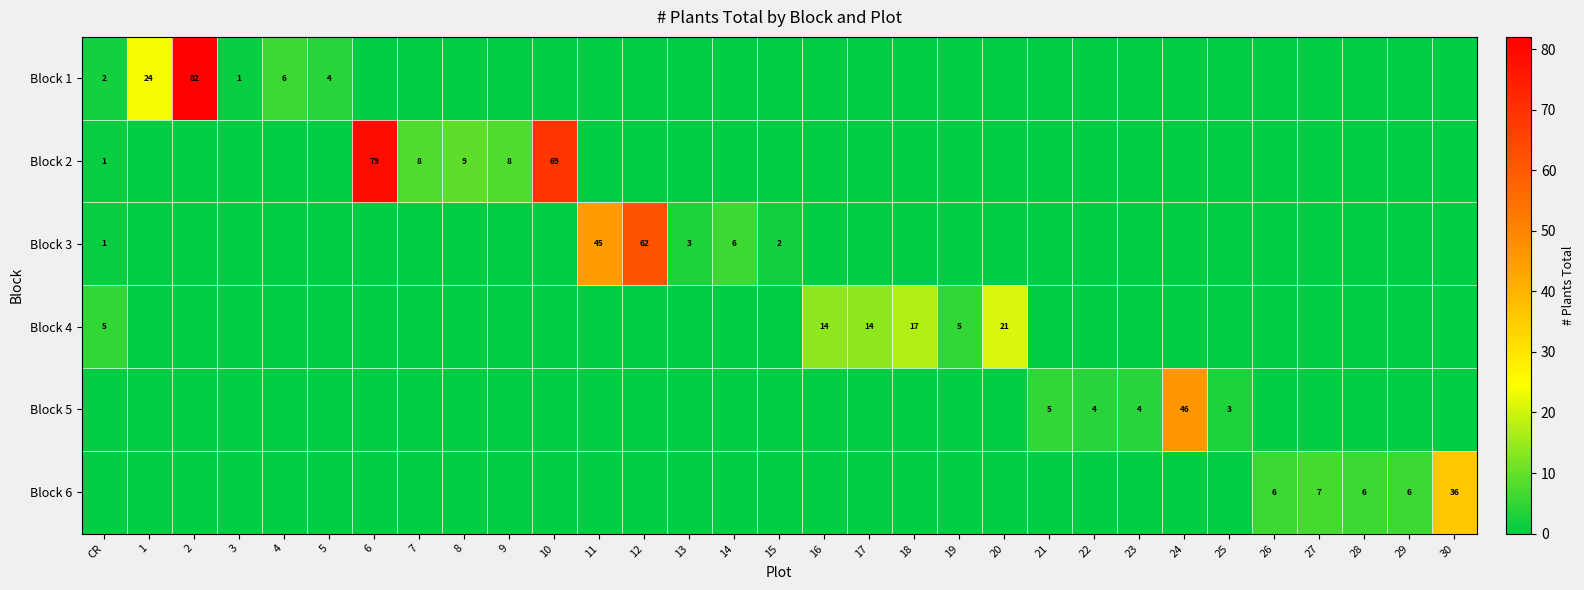

At which category is the sum across all series the highest?

2